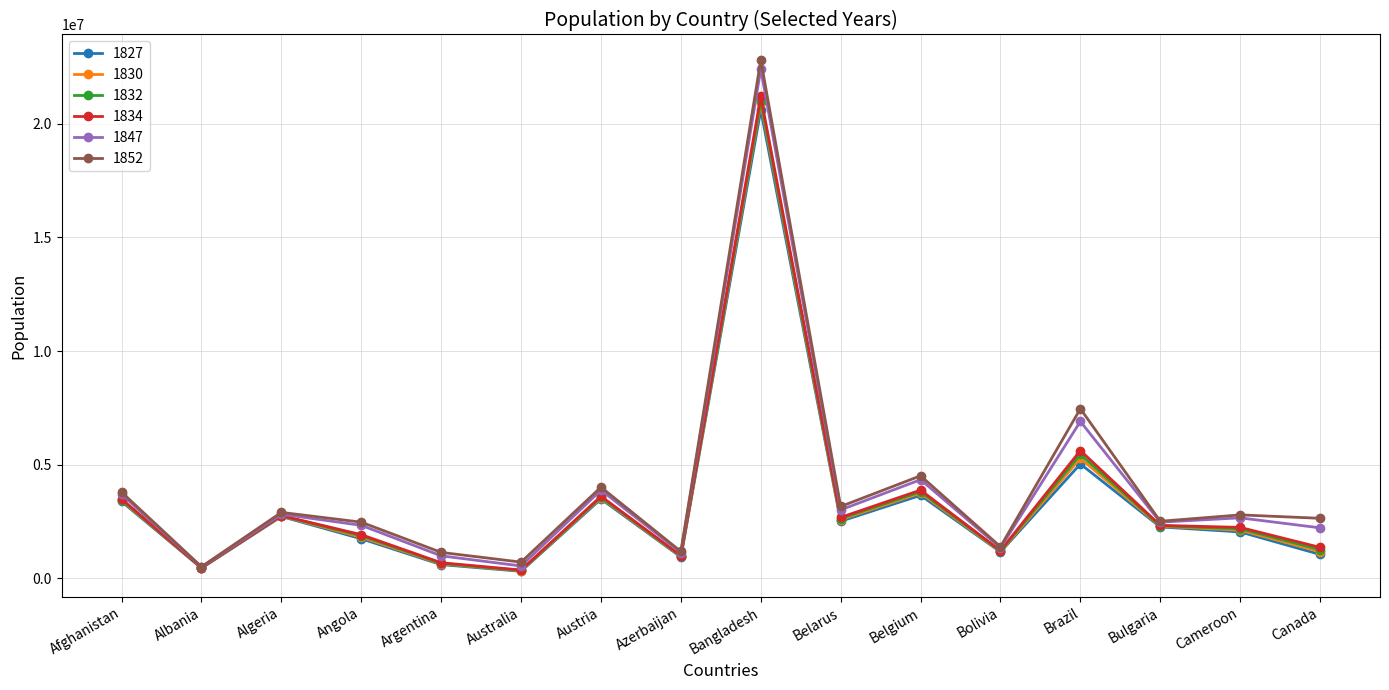

What is the sum of all 1827 values?

51930000